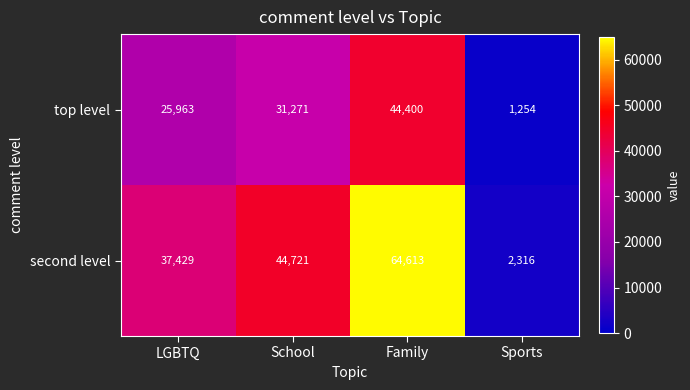

Is the value of top level at LGBTQ greater than the value of second level at Family?

No